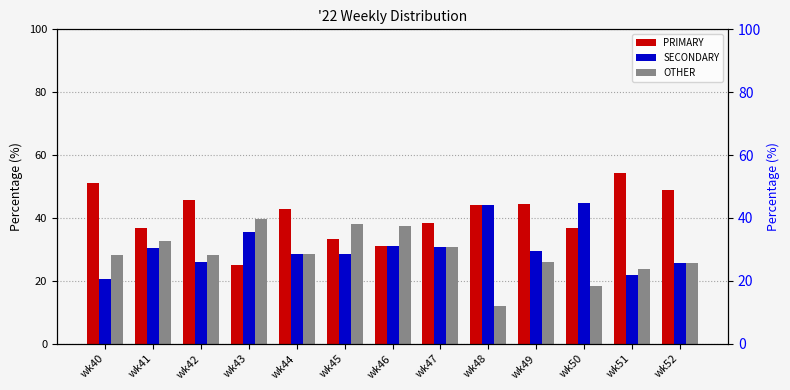

Which series changed the most between wk40 and wk42?

PRIMARY